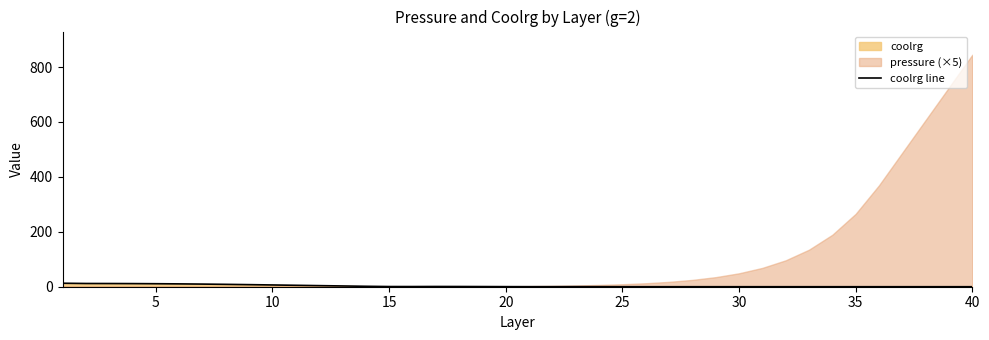

The coolrg line series shows 0.0 at 25. True or false?

True